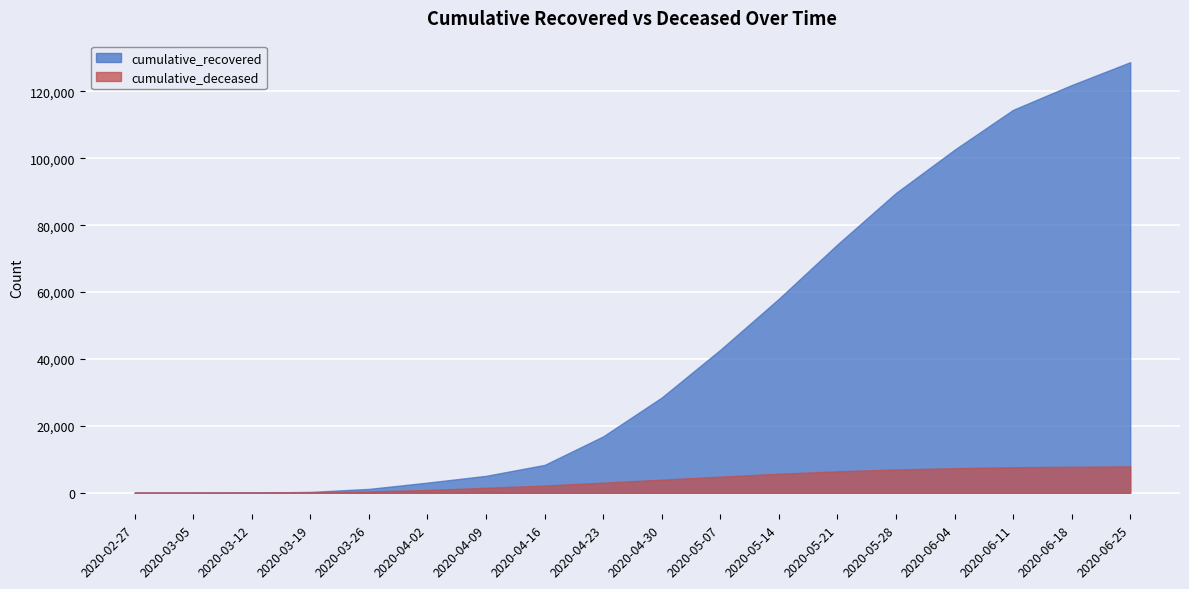

What is the lowest value of the cumulative_recovered series?

3